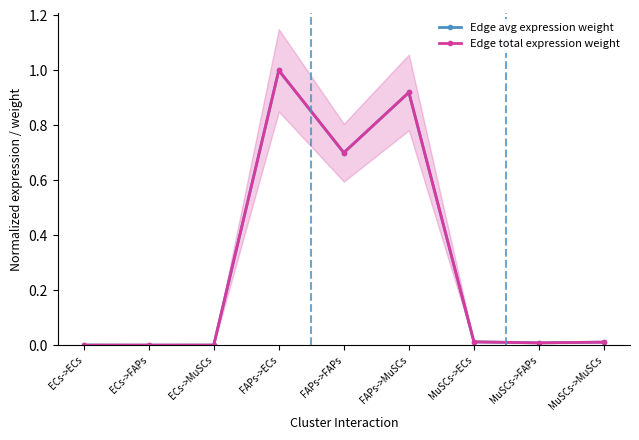

Which category has the highest value across all series?

FAPs->ECs